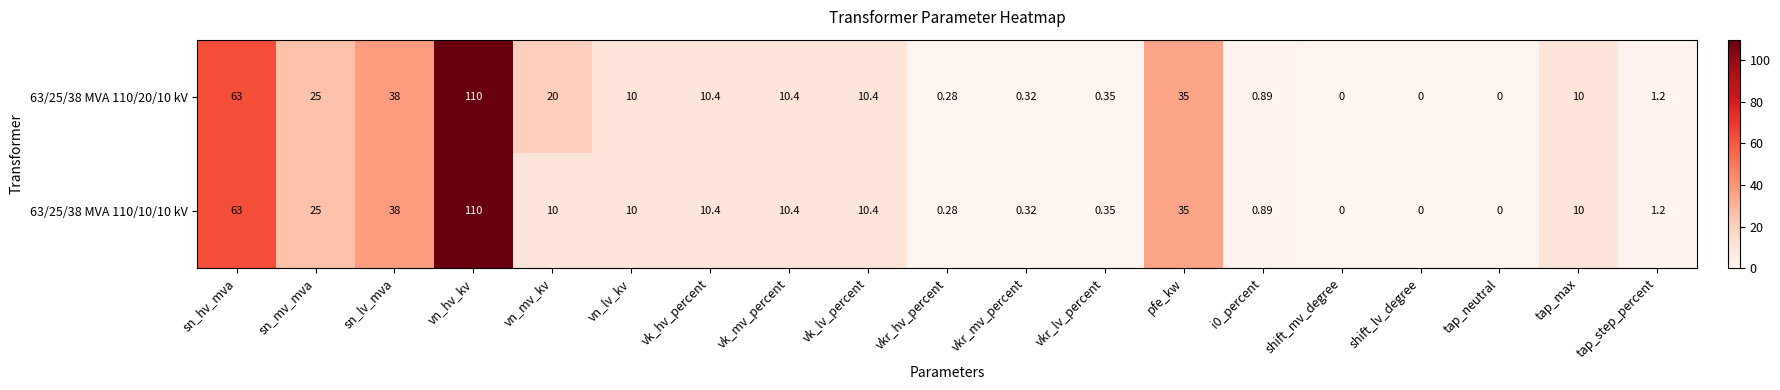

How many positive values does the 63/25/38 MVA 110/10/10 kV series have?

16